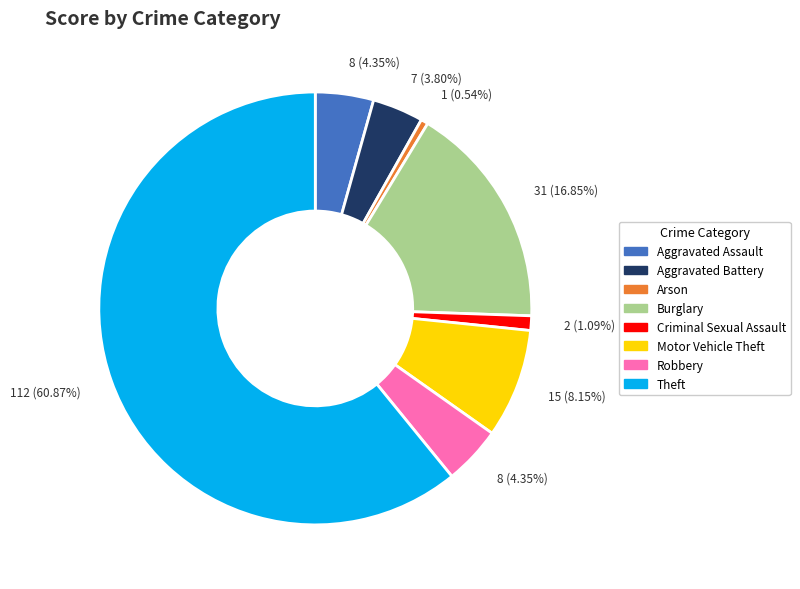

True or false: Burglary accounts for 7% of the total.

False